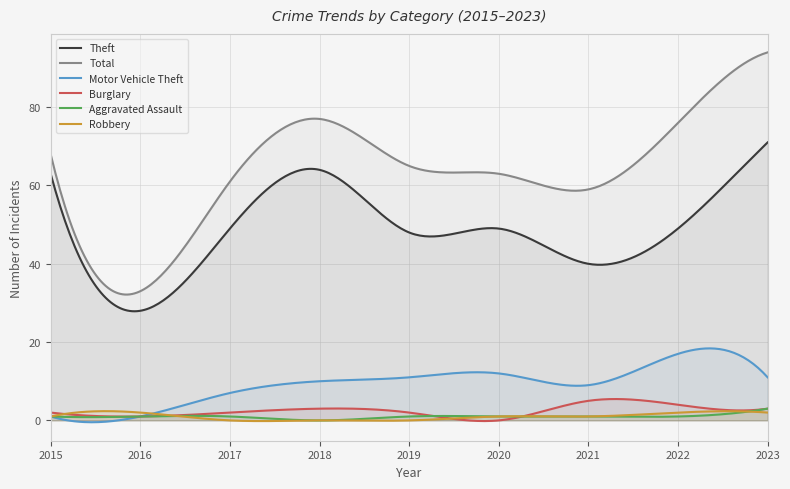

Between 2019 and 2022, which series saw the biggest shift?

Total